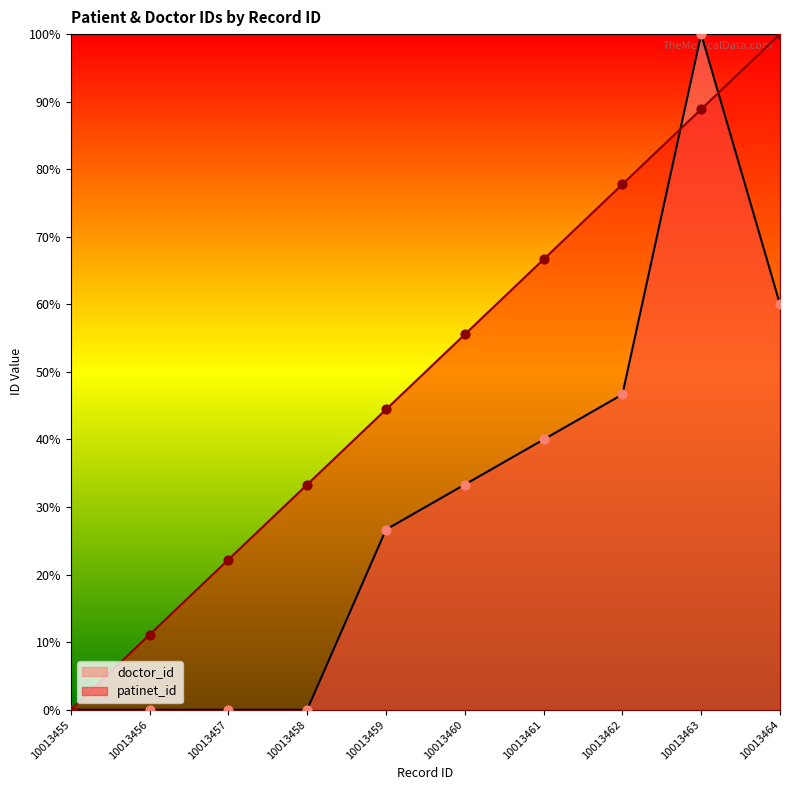

Is the value of doctor_id at 10013455 greater than the value of patinet_id at 10013464?

No